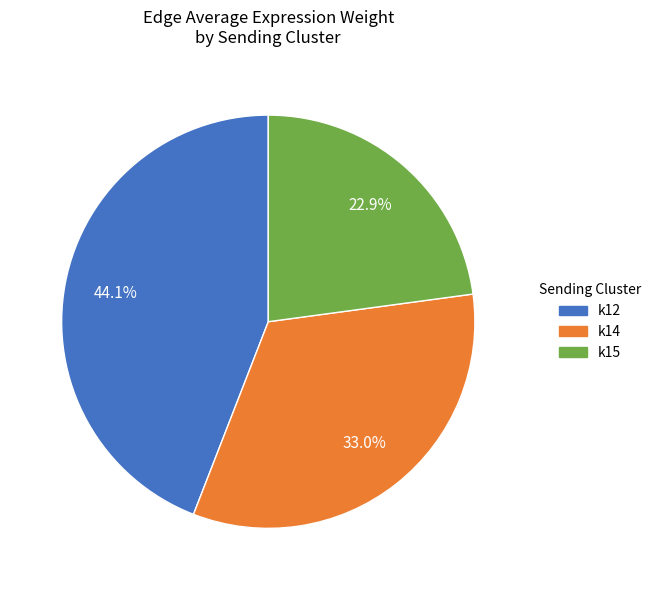

To the nearest percent, what portion does k14 represent?

33%